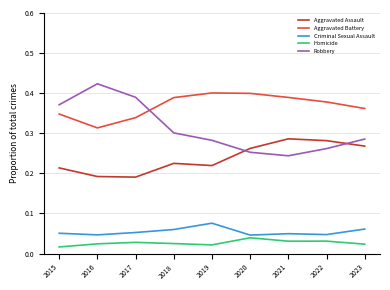

Which series has the largest total across all categories?

Aggravated Battery